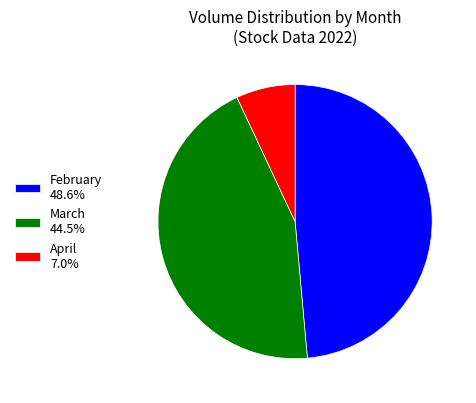

How many segments does this pie chart have?

3